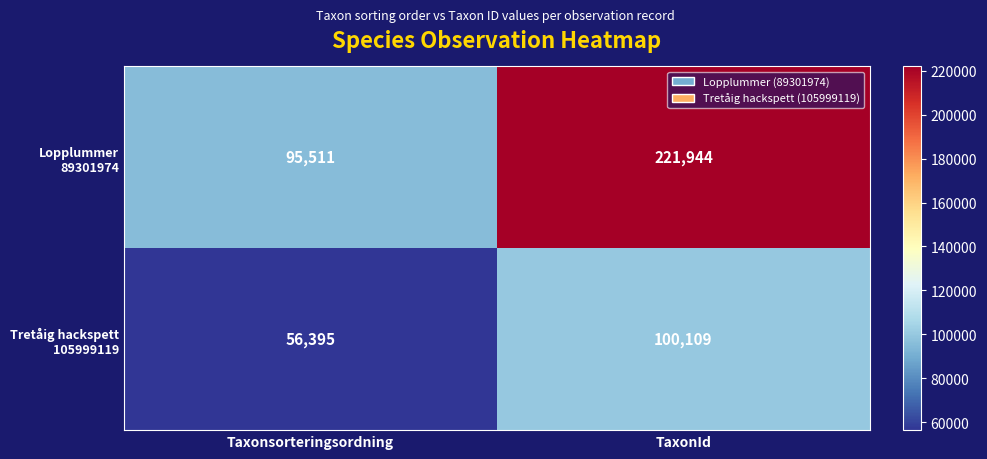

What is the total value across all series at TaxonId?

322053